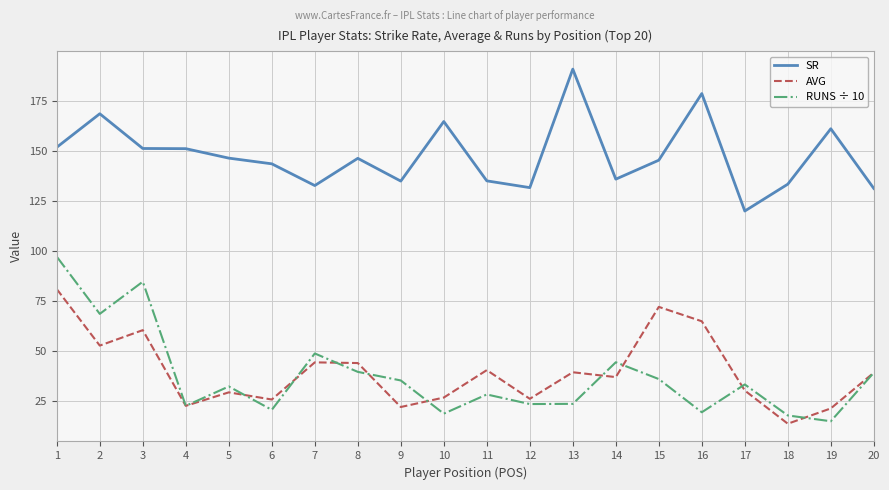

How many values in the RUNS ÷ 10 series are below 33?

10